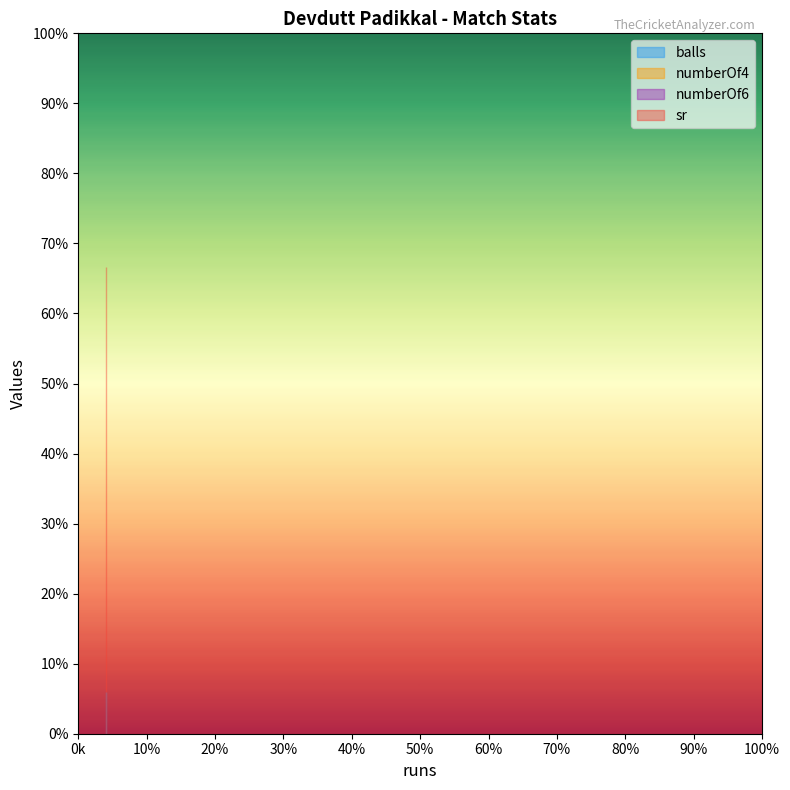

What is the spread (max minus min) of values at 4?

66.7